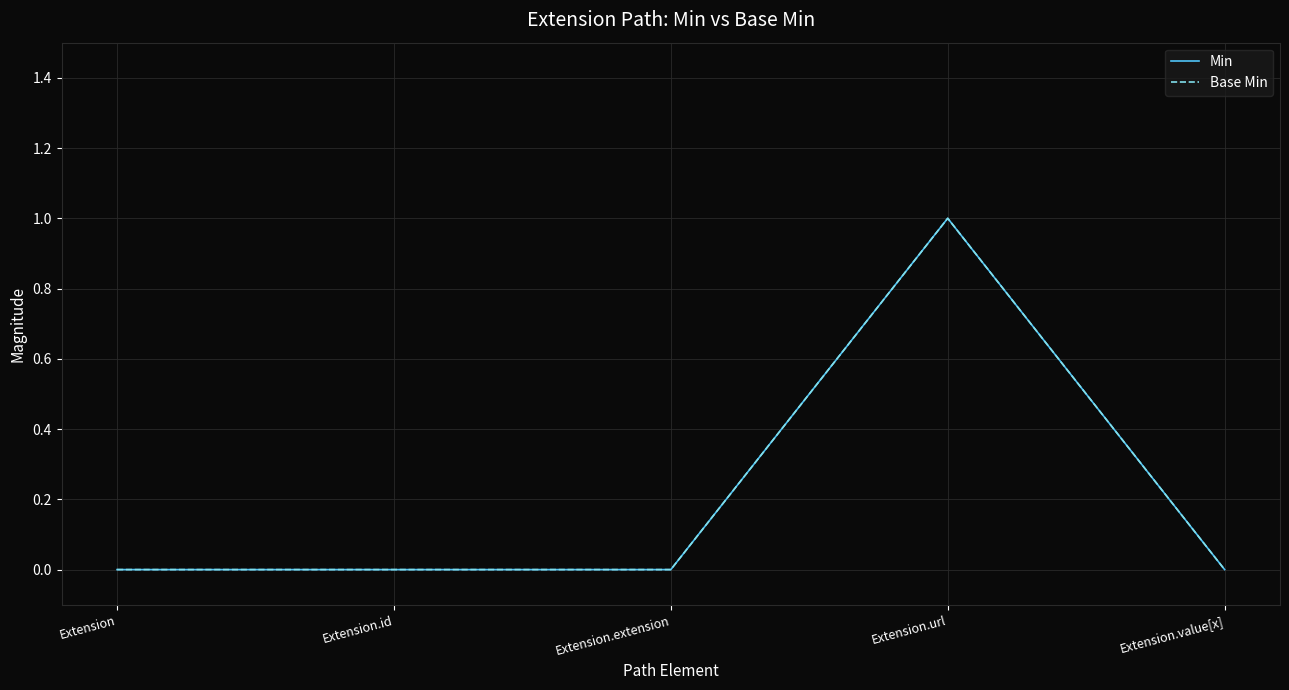

Reading right to left, transcribe all the data shown in this chart.

Min: Extension.value[x]=0	Extension.url=1	Extension.extension=0	Extension.id=0	Extension=0
Base Min: Extension.value[x]=0	Extension.url=1	Extension.extension=0	Extension.id=0	Extension=0